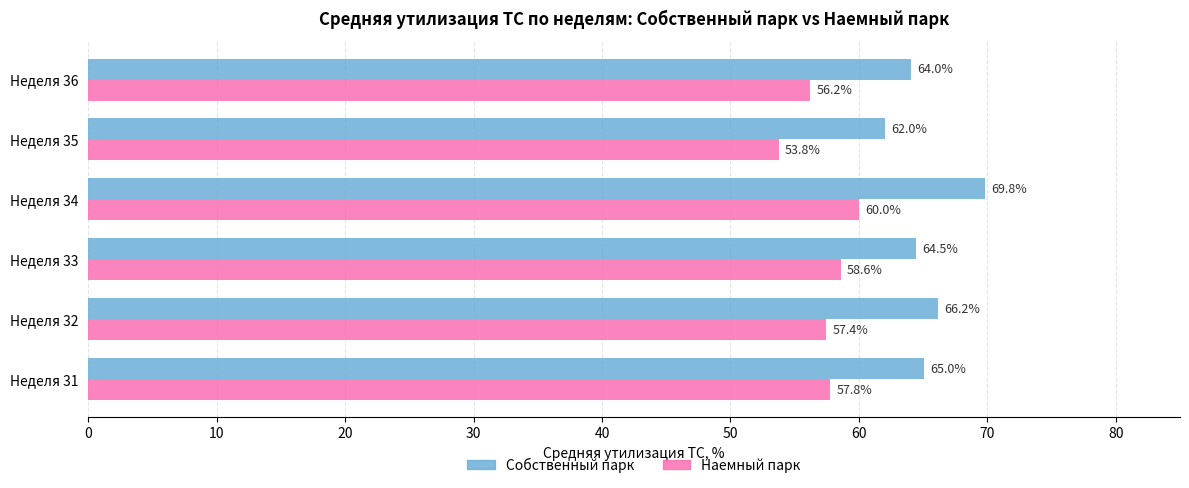

How many values in the Наемный парк series are below 57?

2